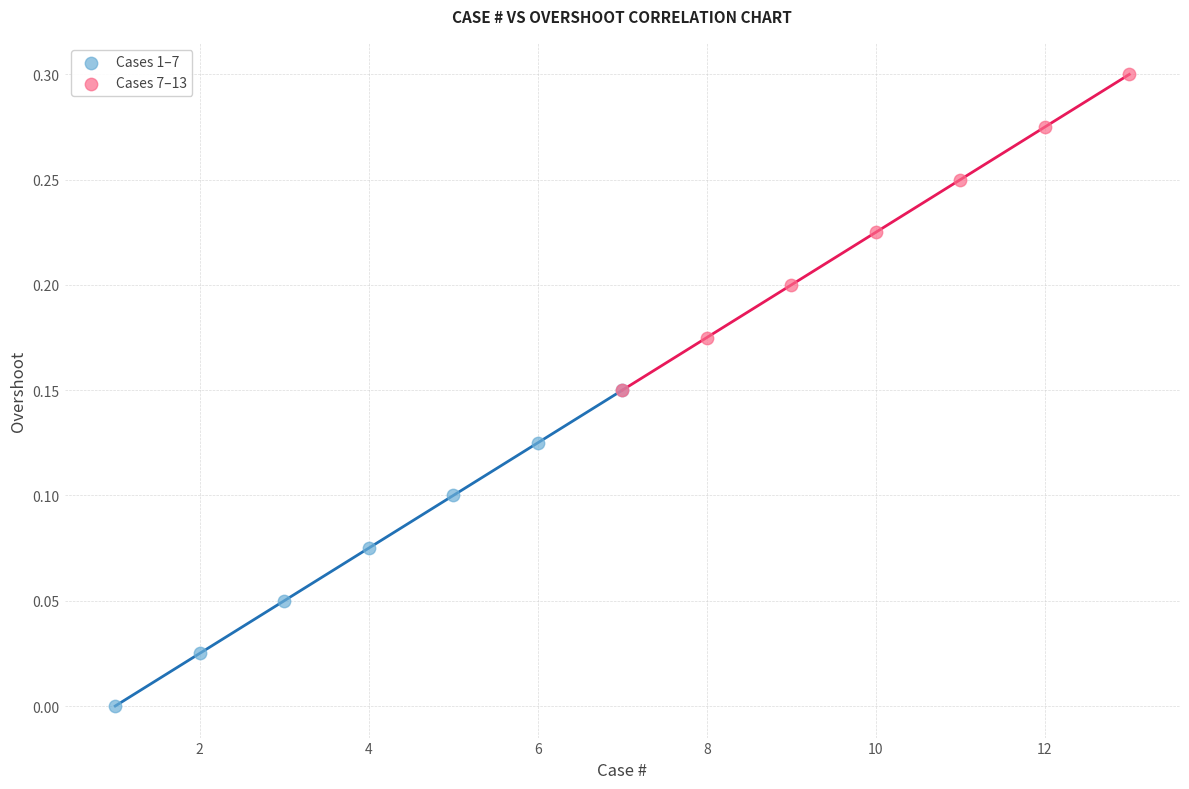

What are all the series names shown in the legend?

Cases 1–7, Cases 7–13